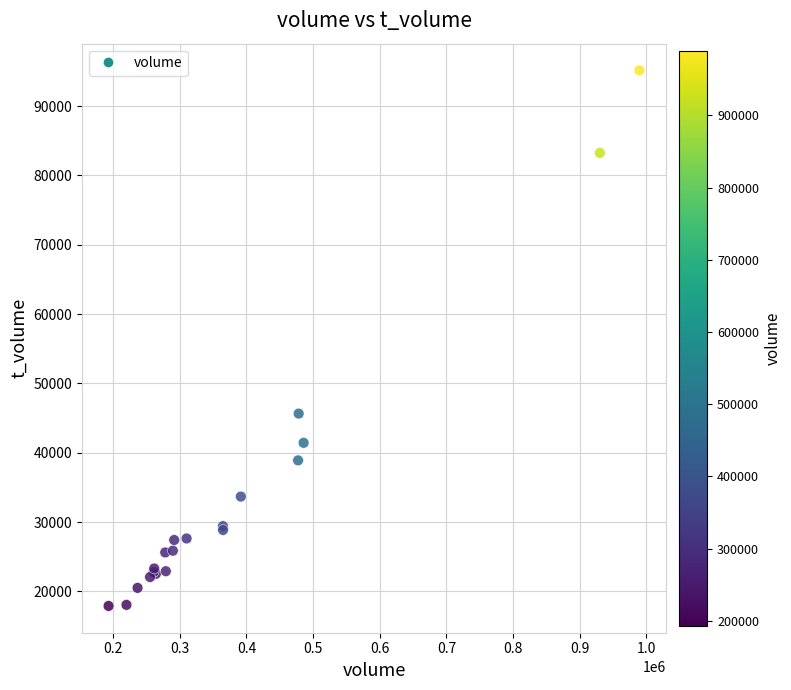

What Y value in the scatter plot is closest to 56531?

45658